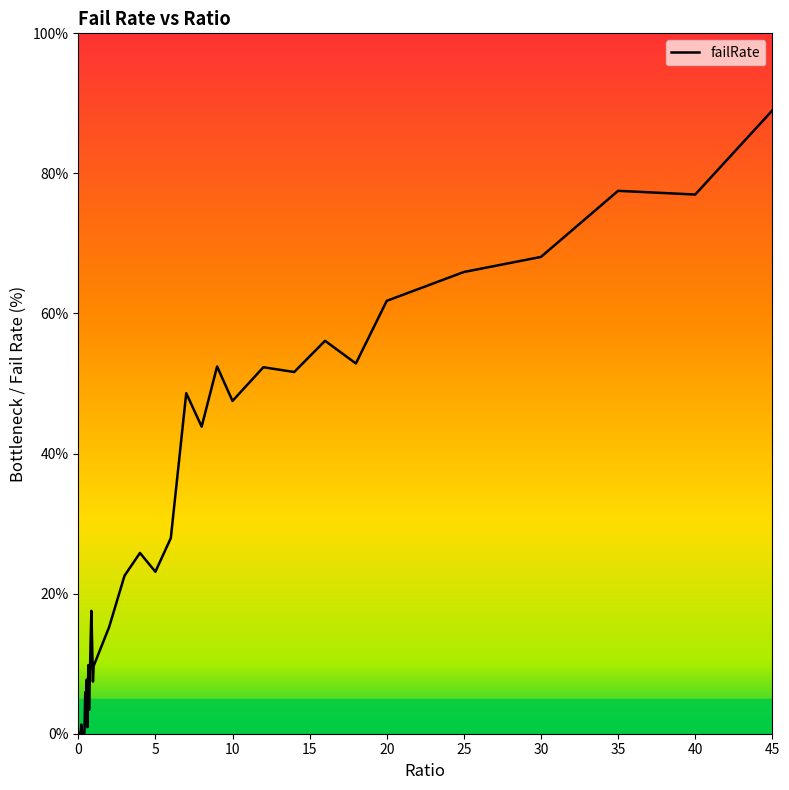

What is the greatest value displayed?

89.0